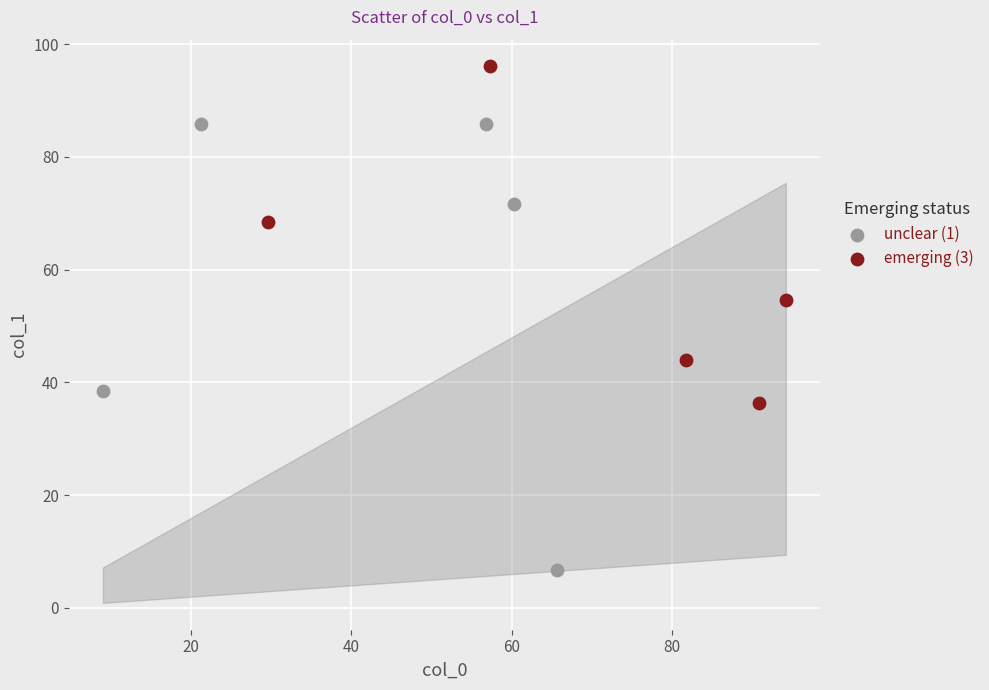

Which series contains the lowest Y value?

unclear (1)